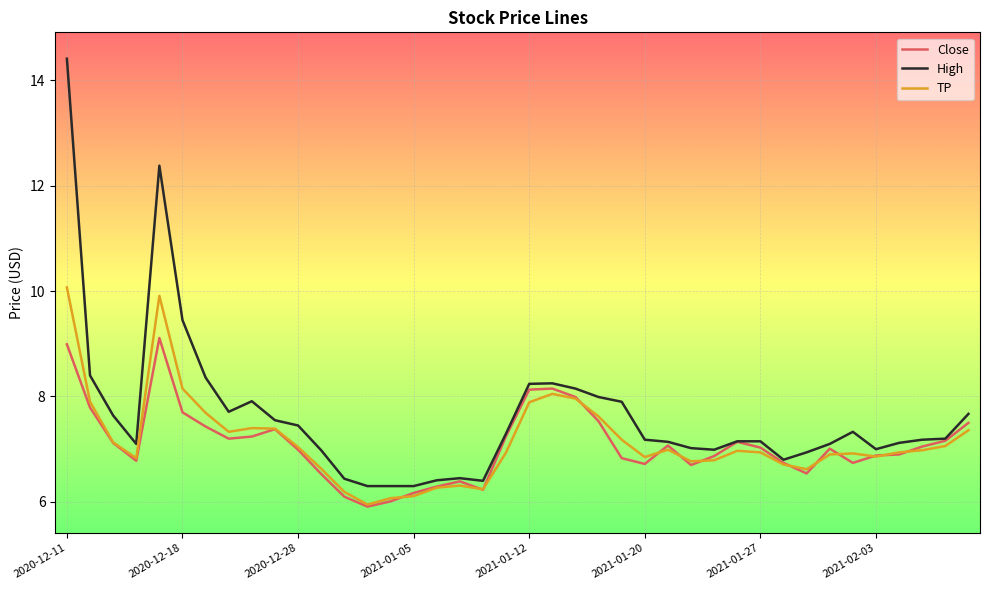

What is the minimum value shown in the chart?

5.9